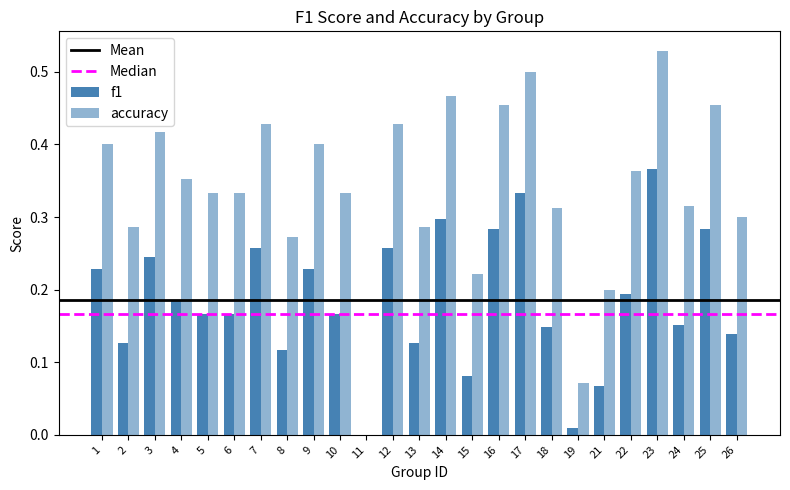

What is the value of the f1 bar at the 1st from the left?

0.2